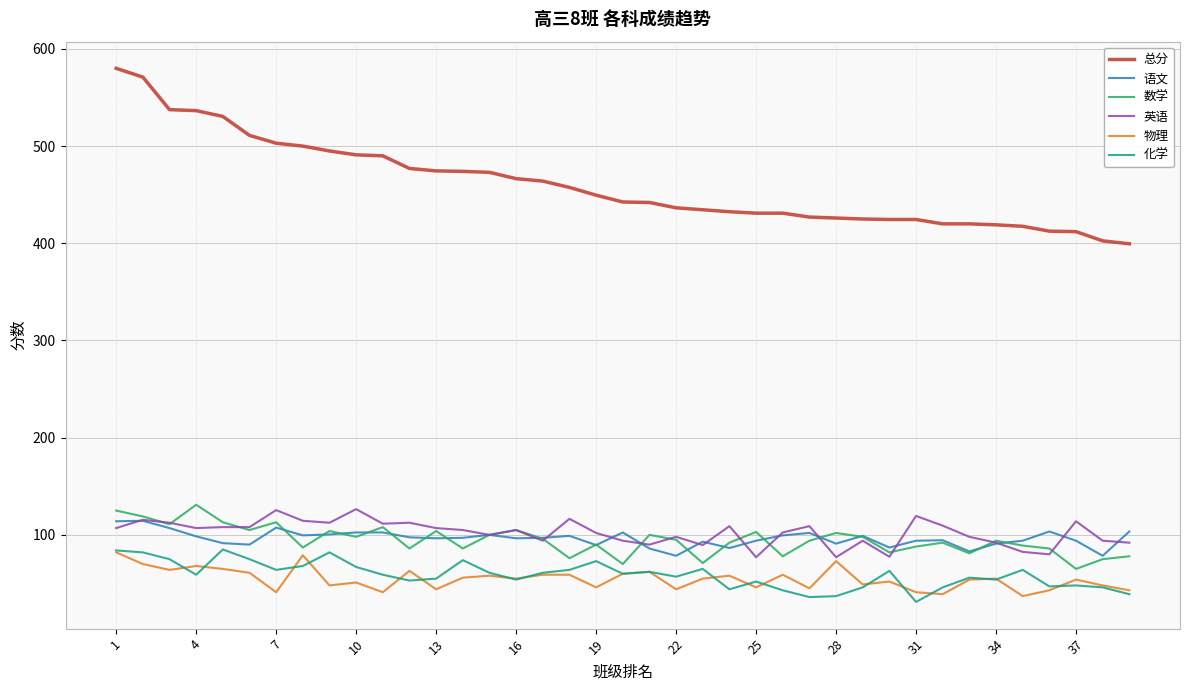

What is the greatest value displayed?

580.0